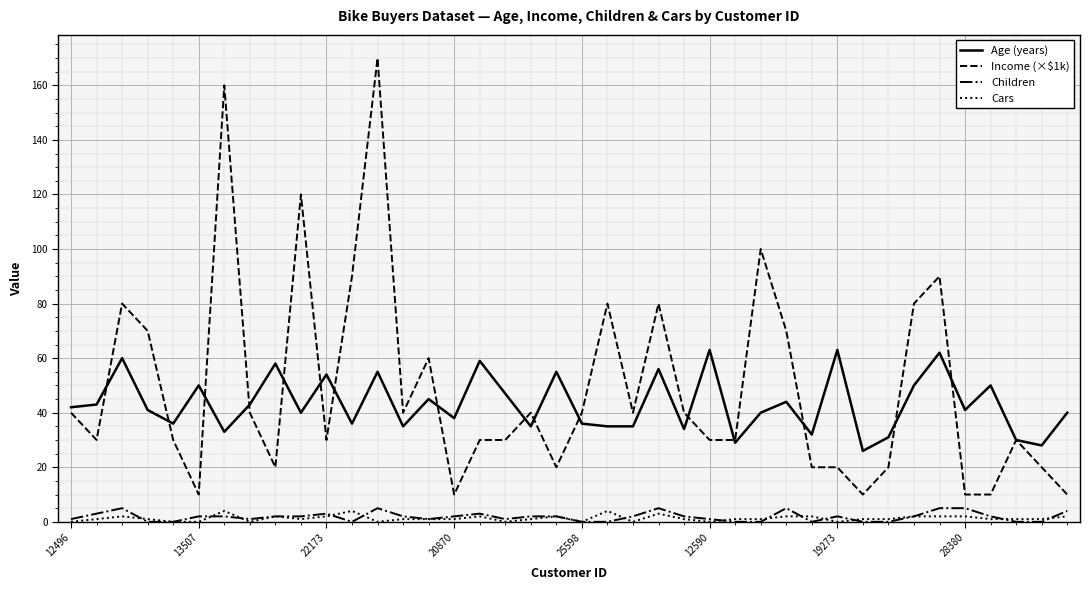

What is the maximum value shown in the chart?

170